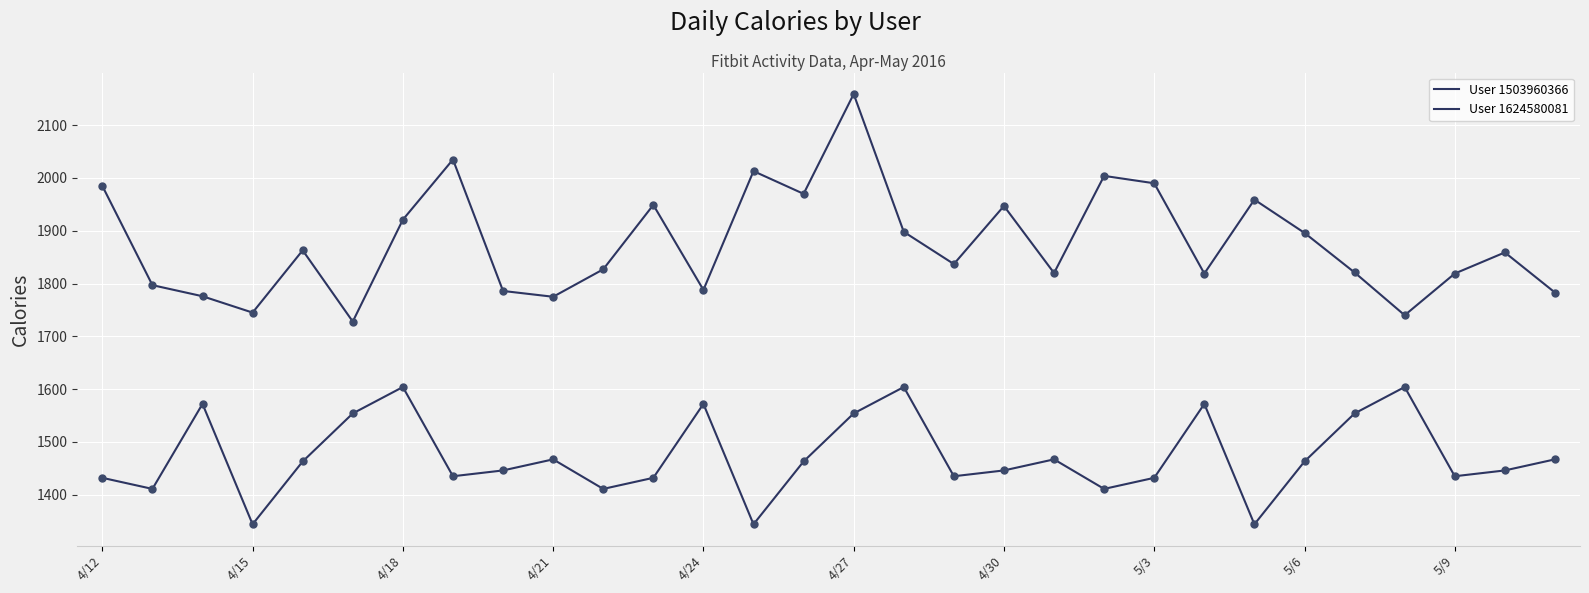

How many lines are shown in the chart?

2